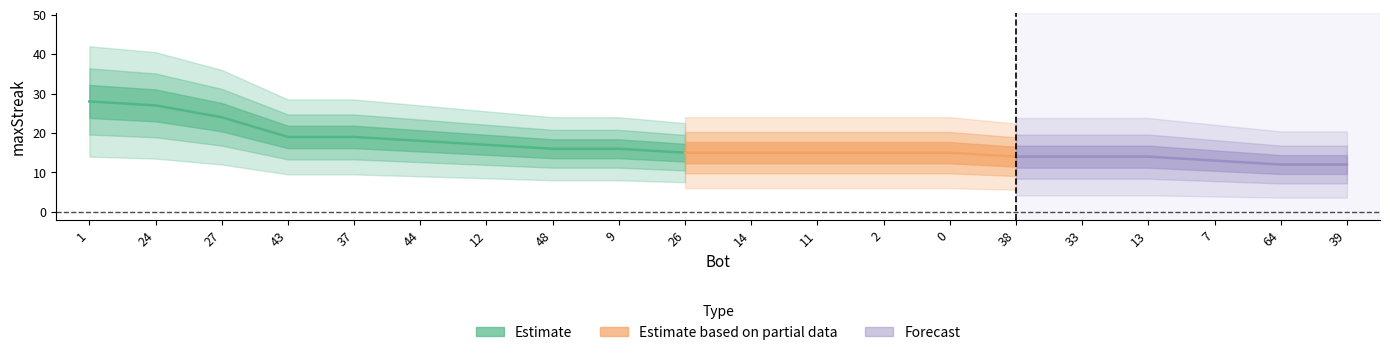

How many values exceed 15?

9